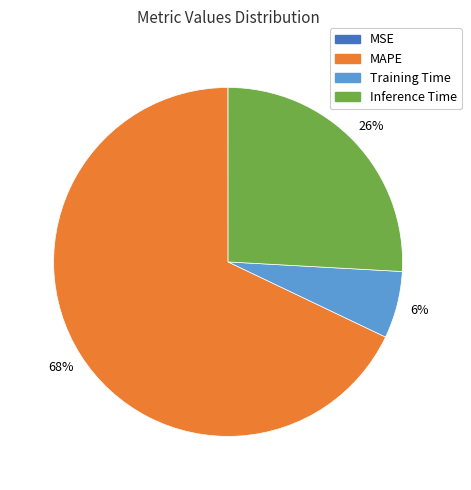

Is there a majority slice in this chart?

Yes